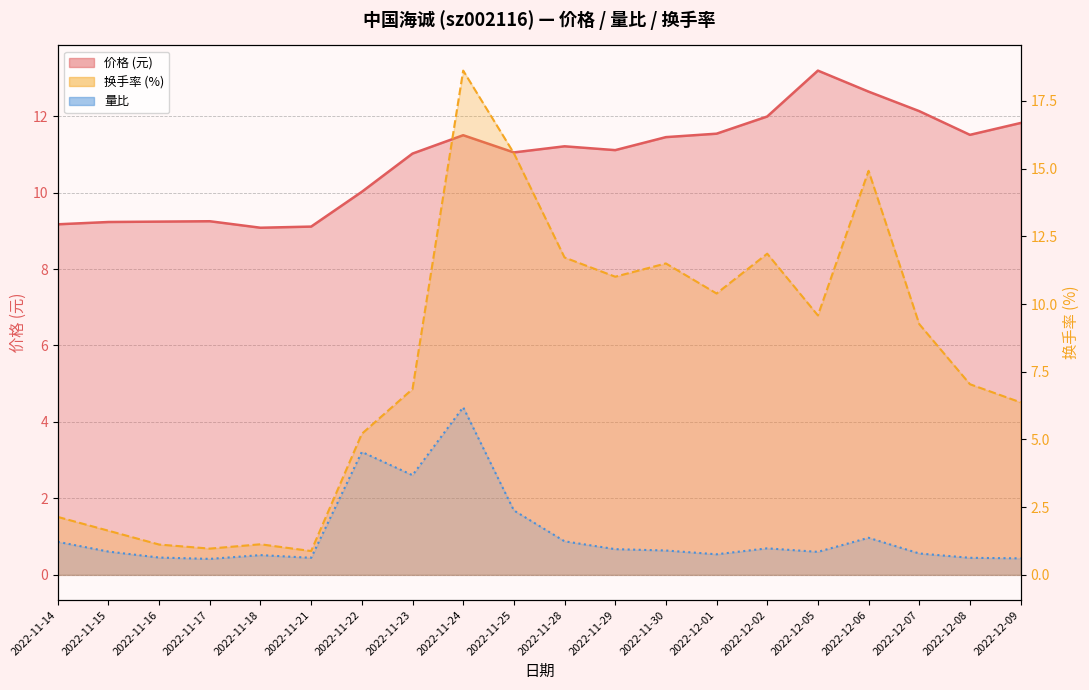

What is the average value of the 换手率 series?

7.9